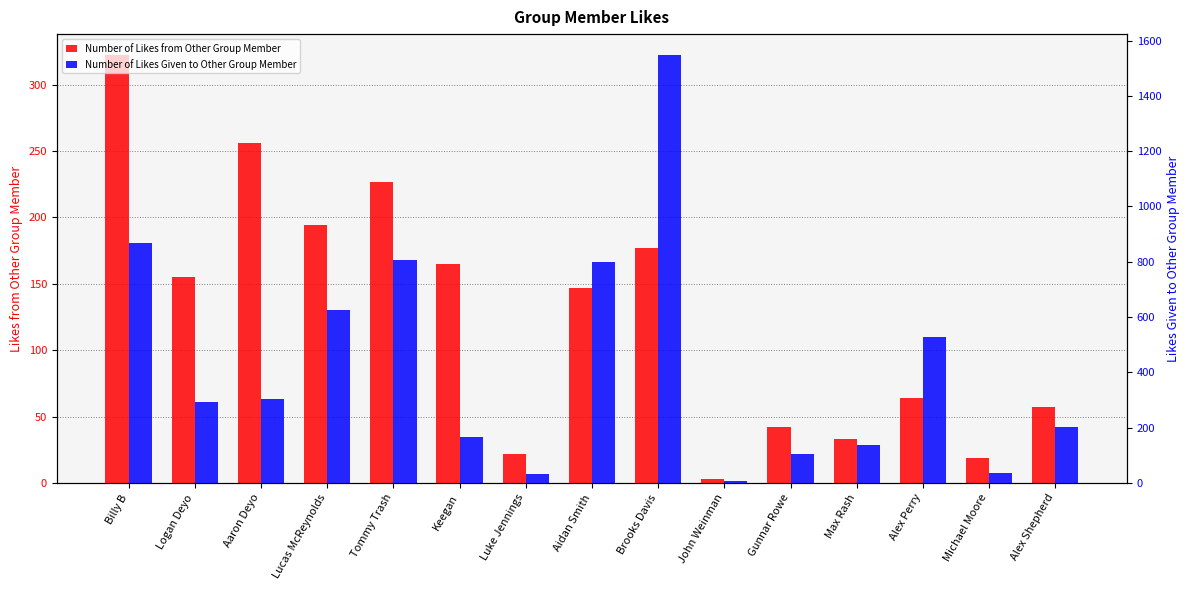

What are all the series names shown in the legend?

Number of Likes from Other Group Member, Number of Likes Given to Other Group Member